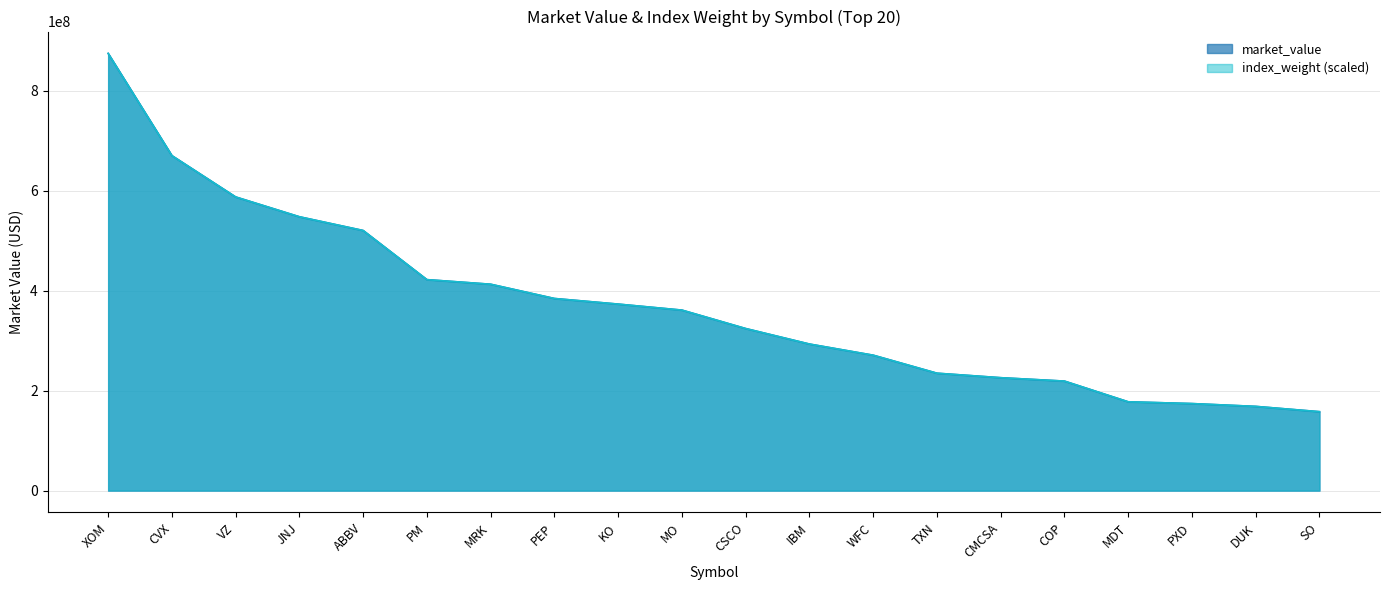

Does the chart display data point markers on the line(s)?

No